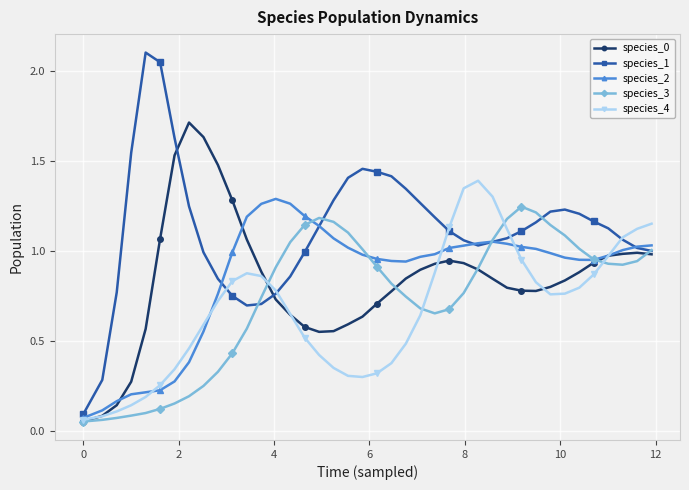

Which series has the largest total across all categories?

species_1